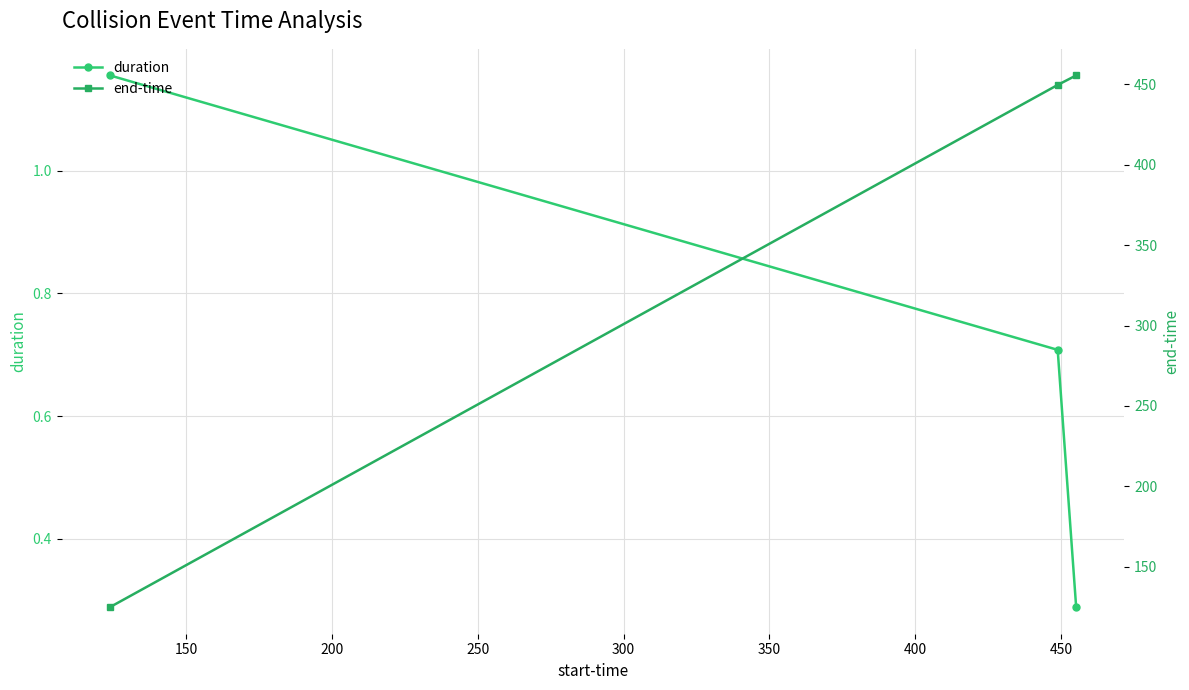

Which series has the largest range (max minus min)?

end-time